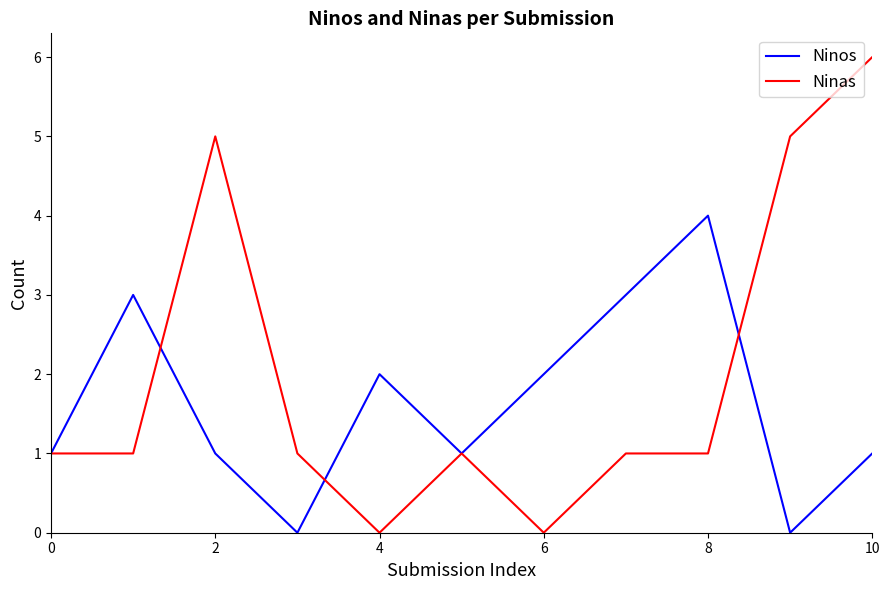

Which series has the widest spread of values?

Ninas